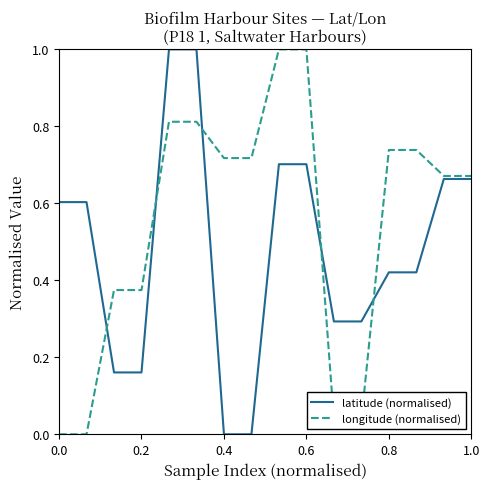

What is the greatest value displayed?

1.0